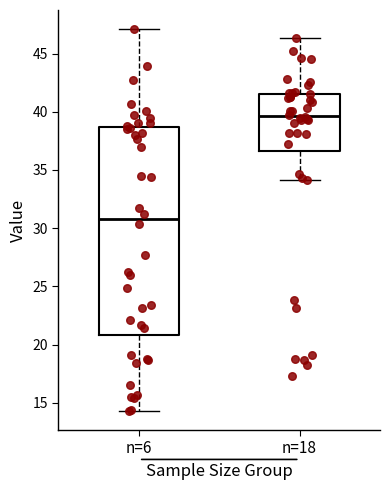

Reading left to right, read every box against the y-axis: the position of its median line, the range the box covers, and the ends of its whiskers. The values are not printed on the chart, so give them approximately, as read against the axis.

n=6: median 31.0, box 21.0 to 38.5, whiskers 14.5 to 47.0
n=18: median 39.5, box 36.5 to 41.5, whiskers 34.0 to 46.5